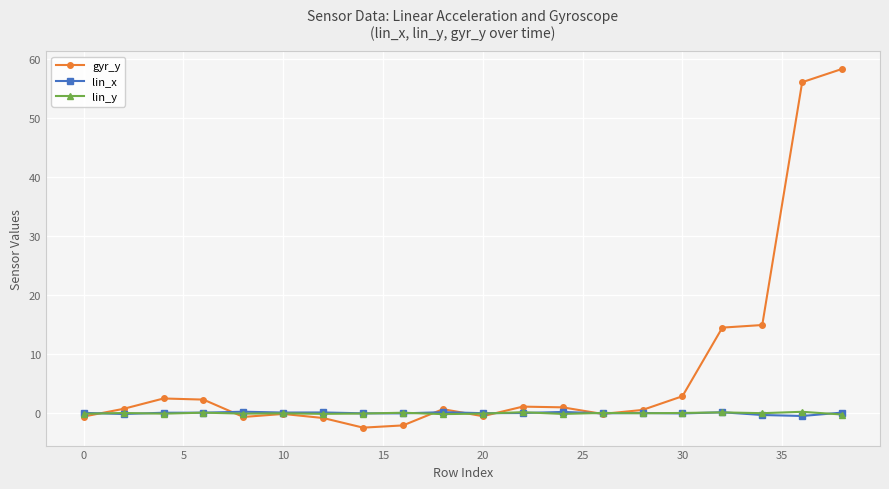

What is the minimum value shown in the chart?

-2.4